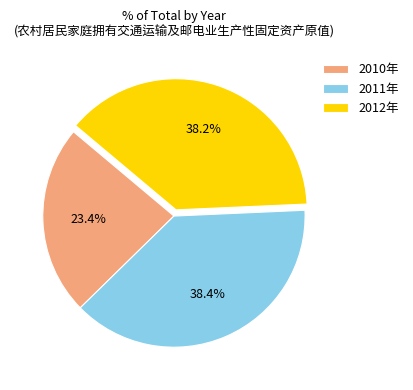

Does 2012年 represent more than half of the total?

No